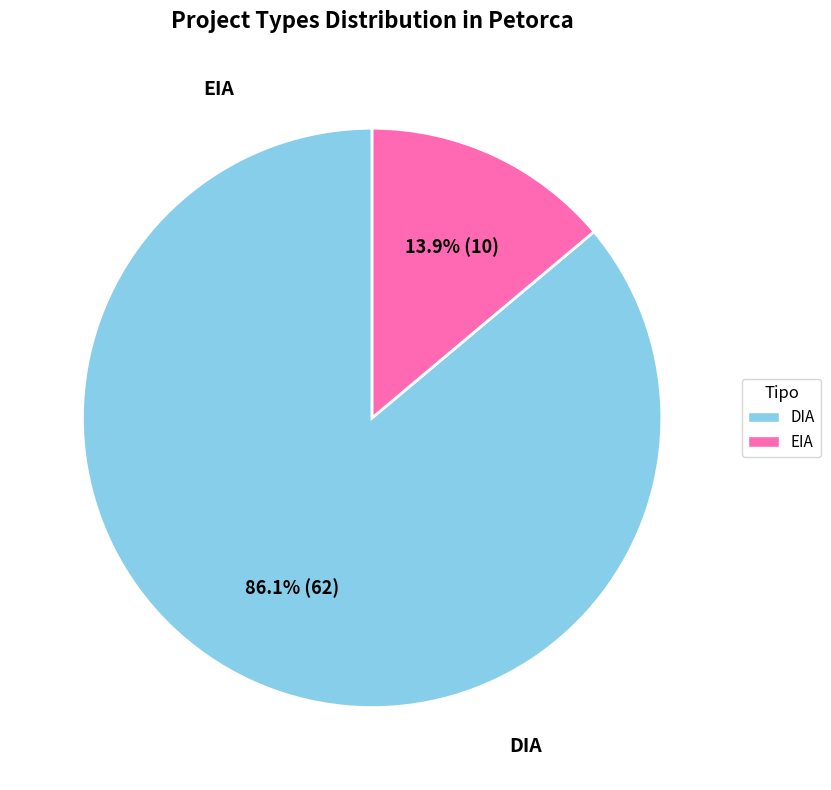

What is the total percentage of EIA and DIA?

100.0%